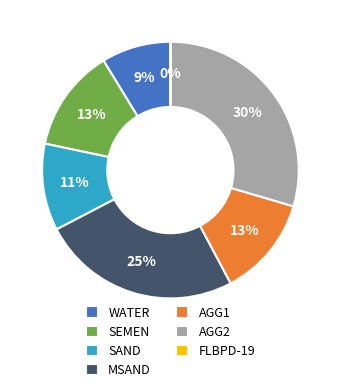

Is the sum of AGG2 and WATER greater than half?

No